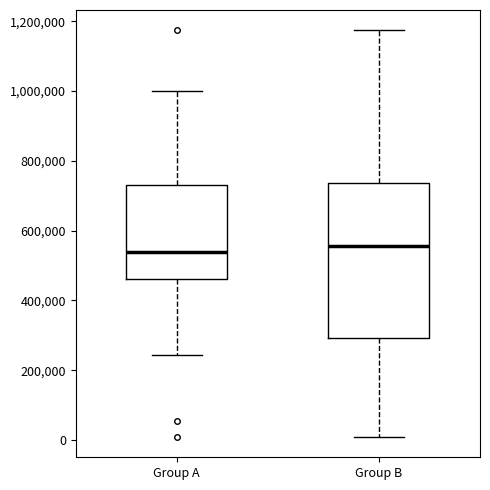

Where does the upper whisker of the box for Group B end on the y-axis? The values are not printed on the chart, so give them approximately, as read against the axis.

1180000